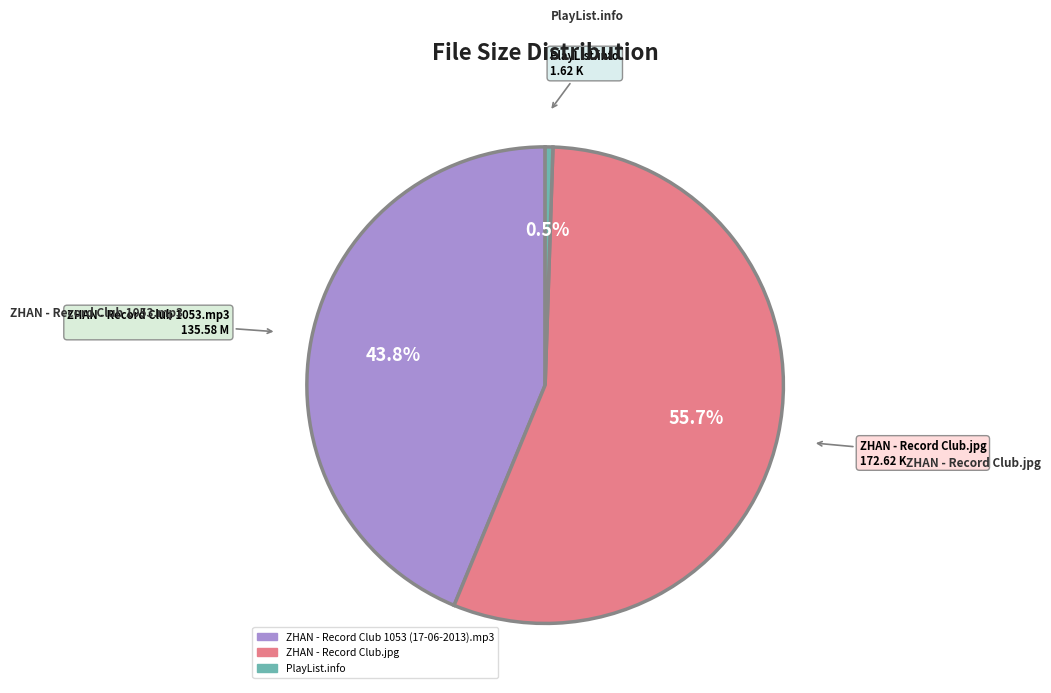

How many slices are in this pie chart?

3